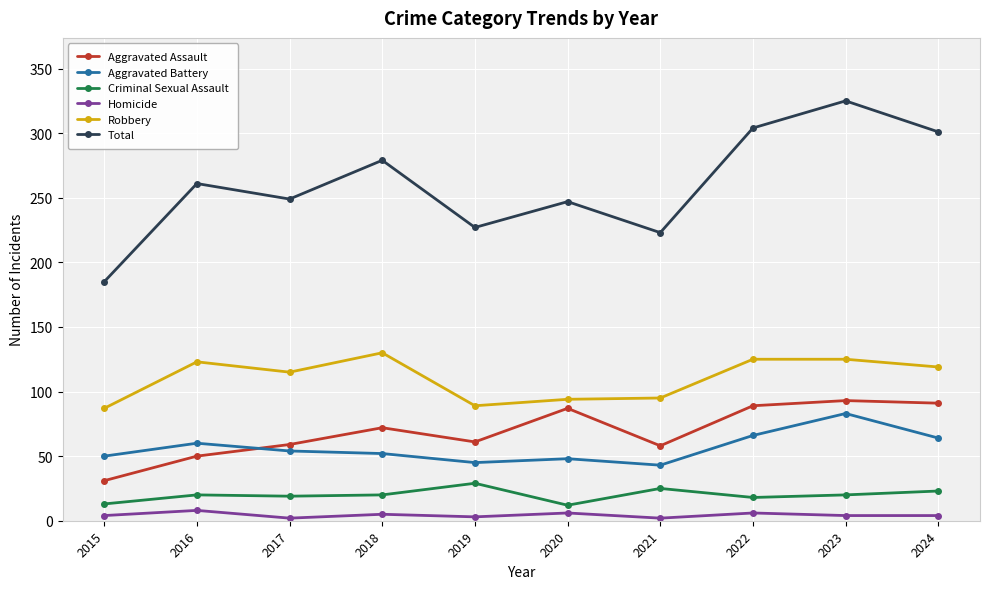

True or false: Aggravated Assault and Robbery cross at least once.

False